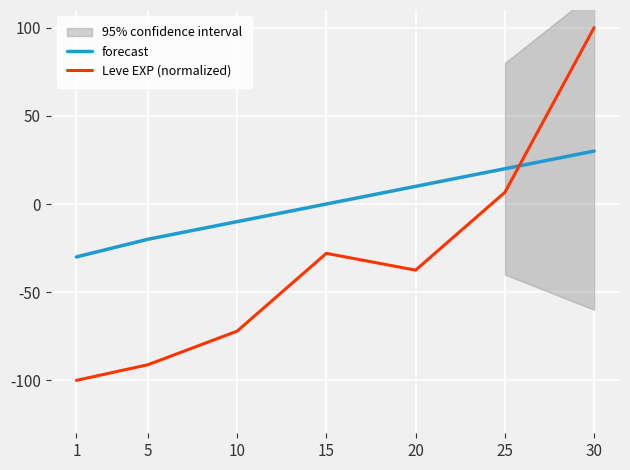

How many negative values does the Leve EXP (normalized) series have?

5